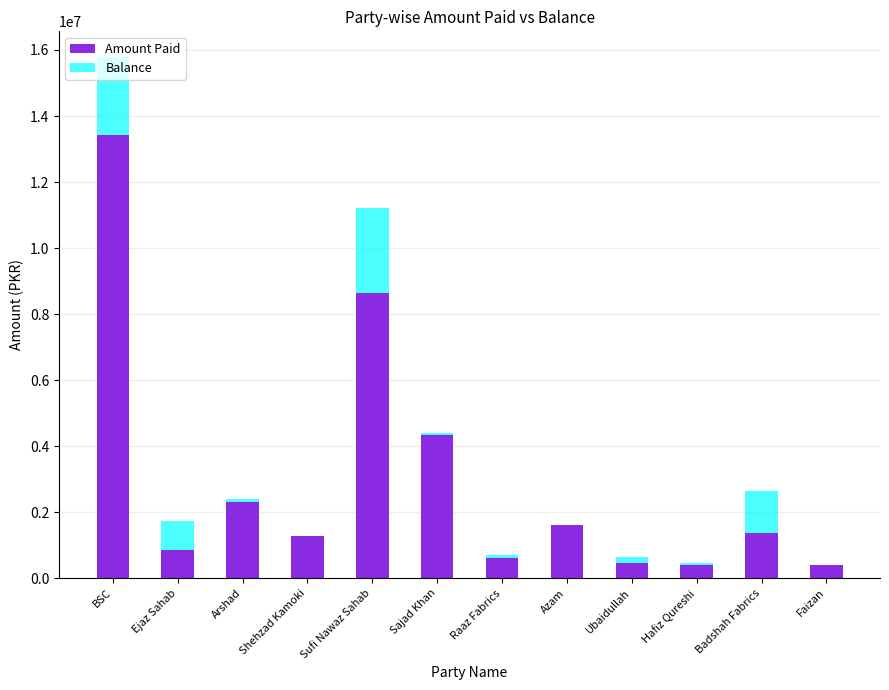

What is the sum of all Amount Paid values?

35682325.0